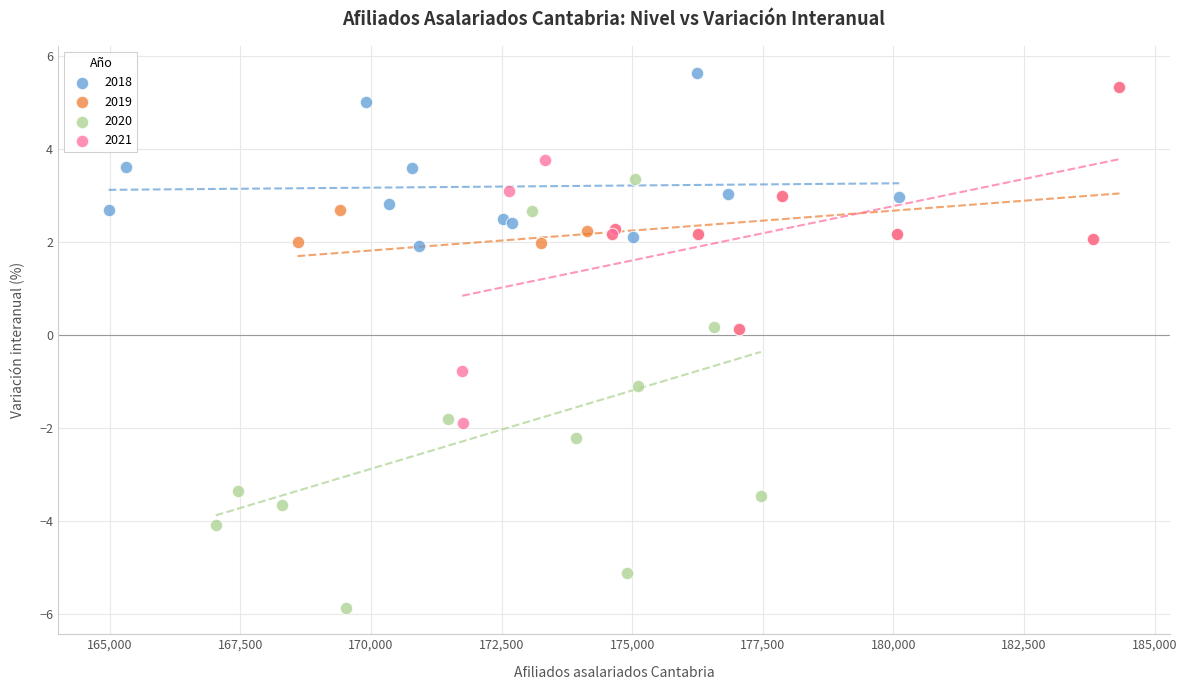

Which series reaches the maximum Y coordinate?

2018